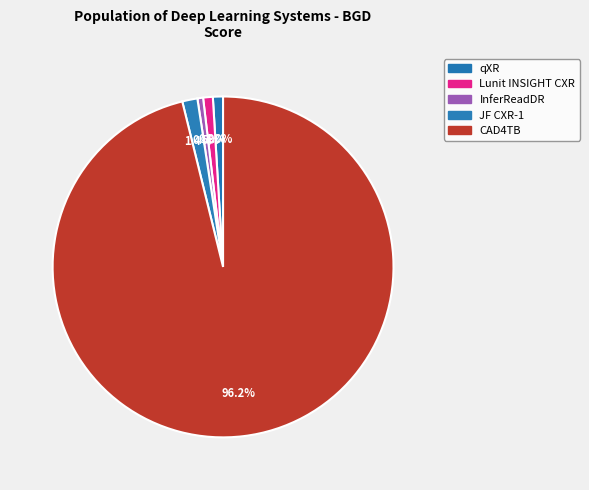

How many slices are in this pie chart?

5